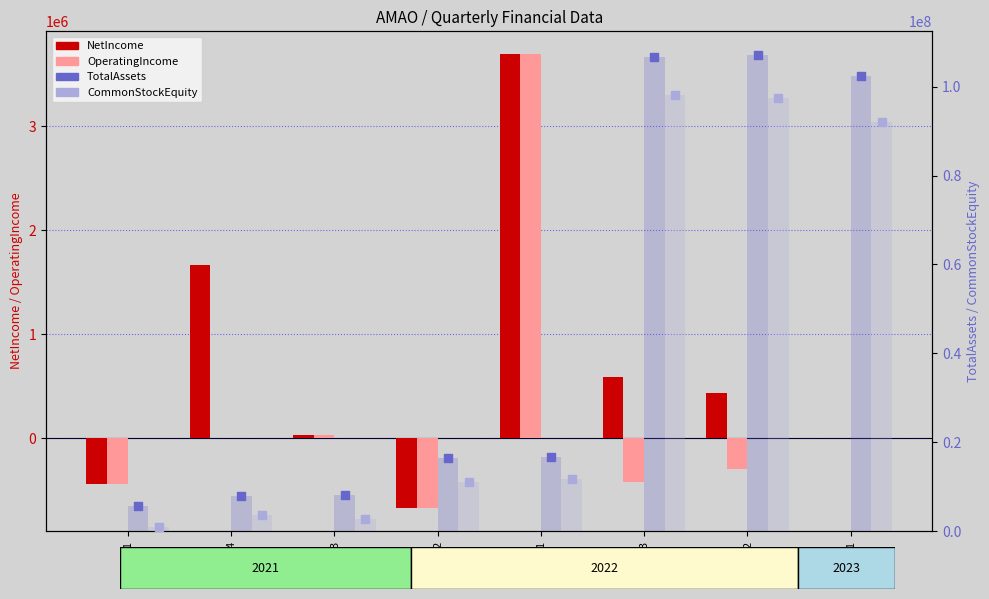

Which series contains the highest Y value?

TotalAssets